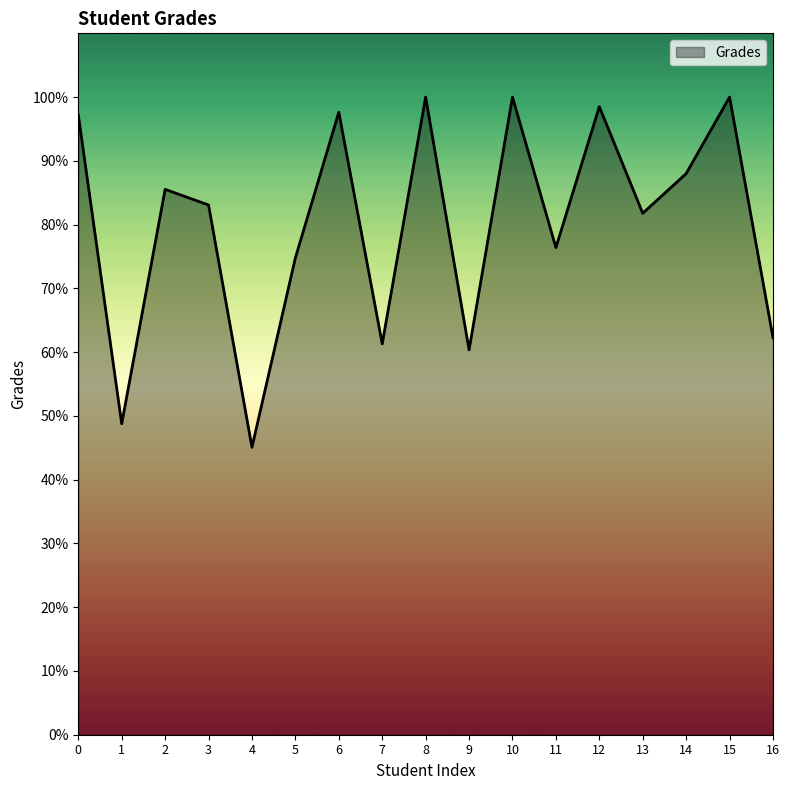

True or false: the data shows 61.3 at 7.

True